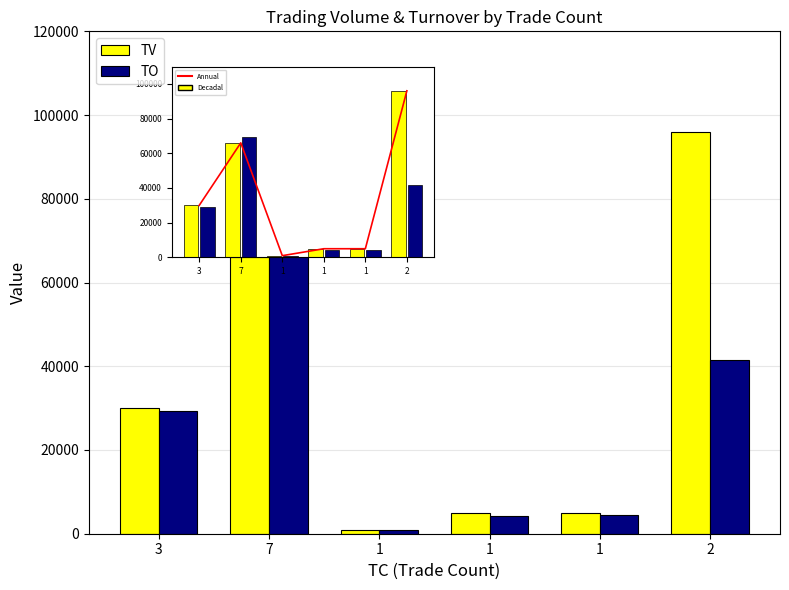

At how many categories does at least one series exceed 15560?

3